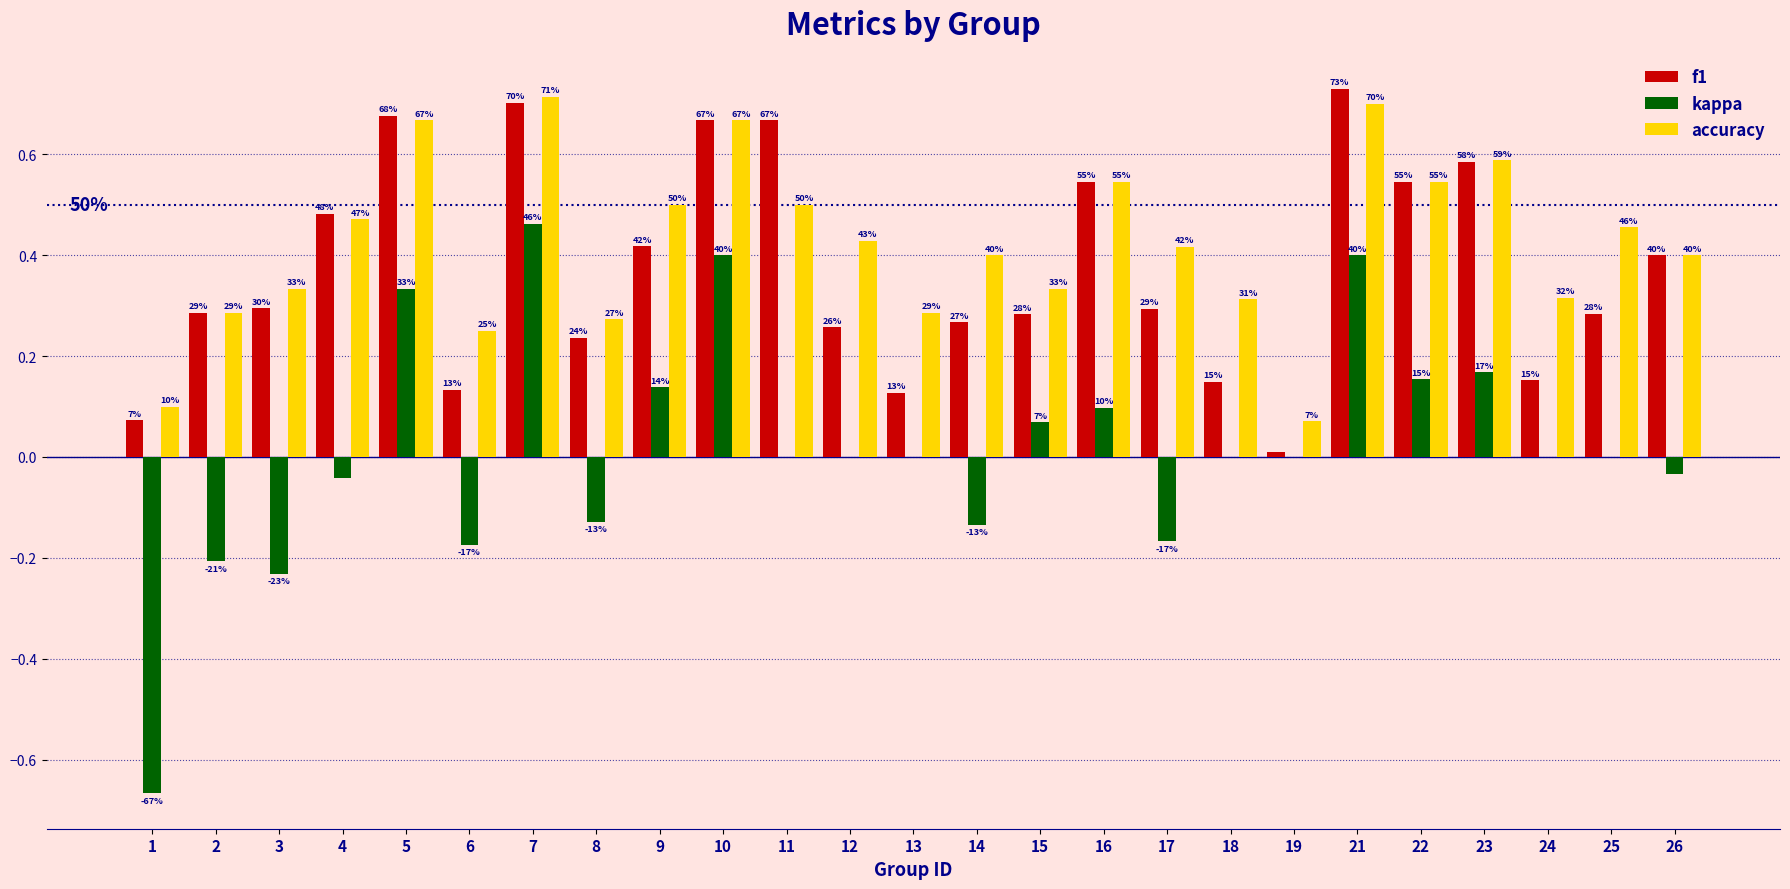

Rank the categories by f1 value from lowest to highest.

19, 1, 13, 6, 18, 24, 8, 12, 14, 15, 25, 2, 17, 3, 26, 9, 4, 16, 22, 23, 10, 11, 5, 7, 21